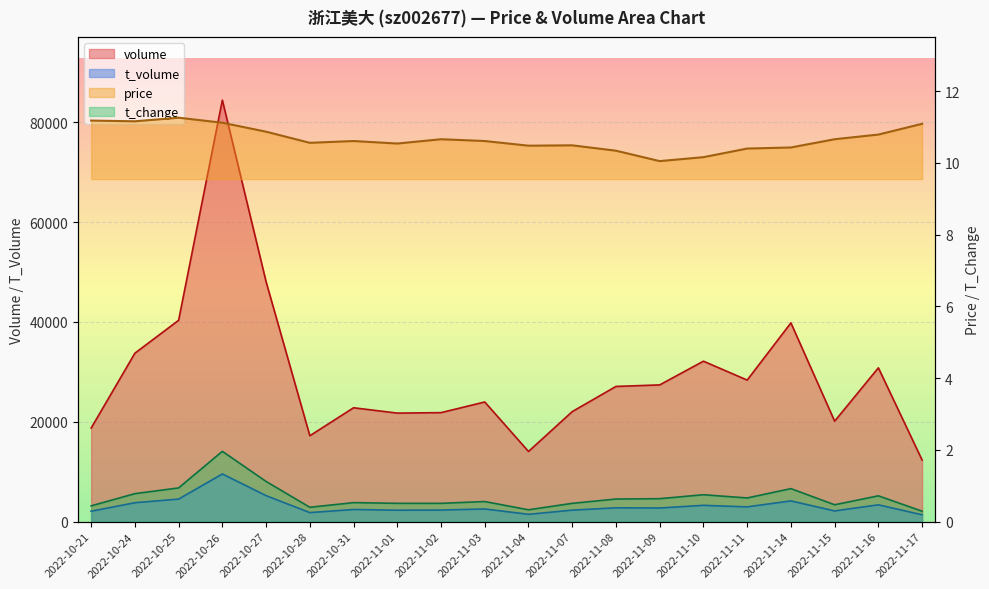

The value of t_change at 2022-11-01 is 0.5. True or false?

True